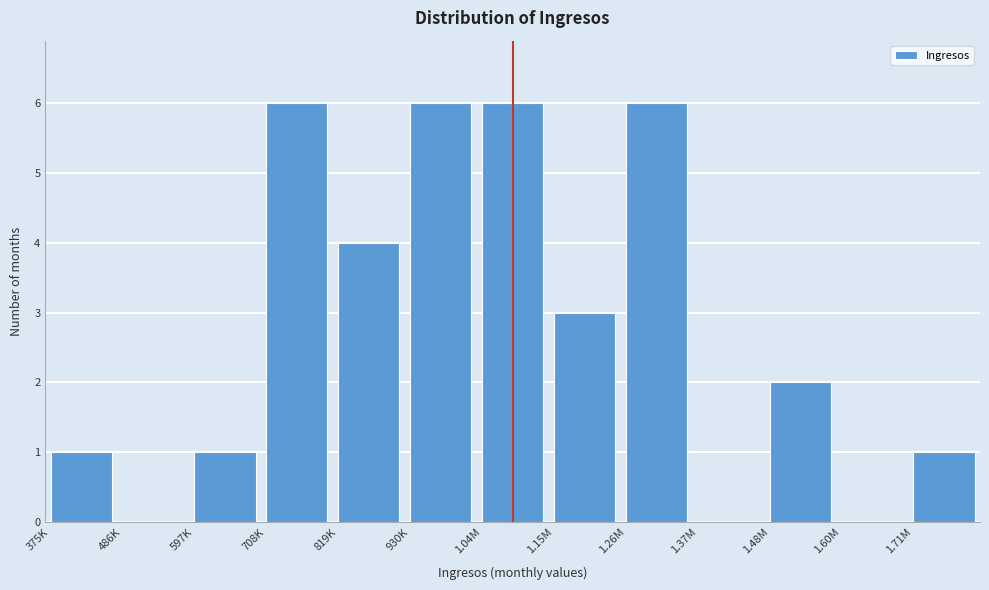

Reading left to right, transcribe all the data shown in this chart.

375K=1	486K=0	597K=1	708K=6	819K=4	930K=6	1.04M=6	1.15M=3	1.26M=6	1.37M=0	1.48M=2	1.60M=0	1.71M=1